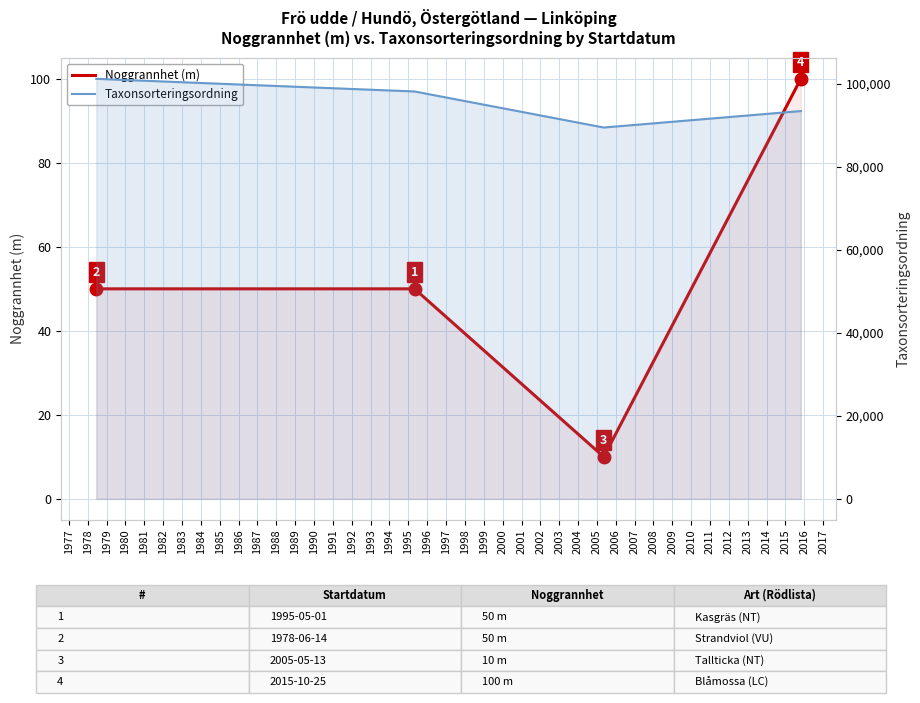

How many values in the Taxonsorteringsordning series are below 93375?

2